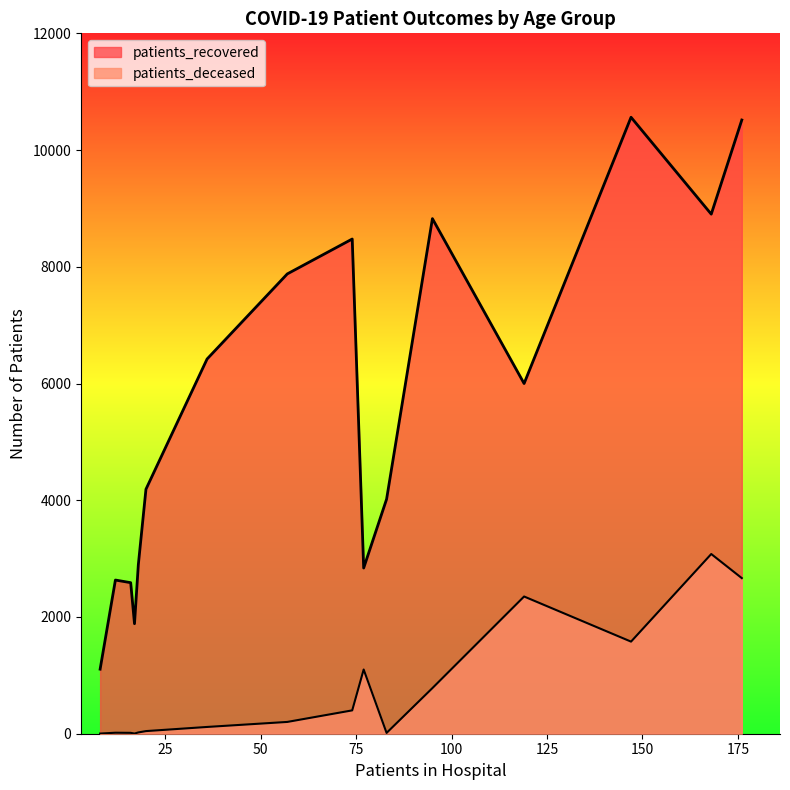

Between 65 - 69 and >90, which series saw the biggest shift?

patients_recovered